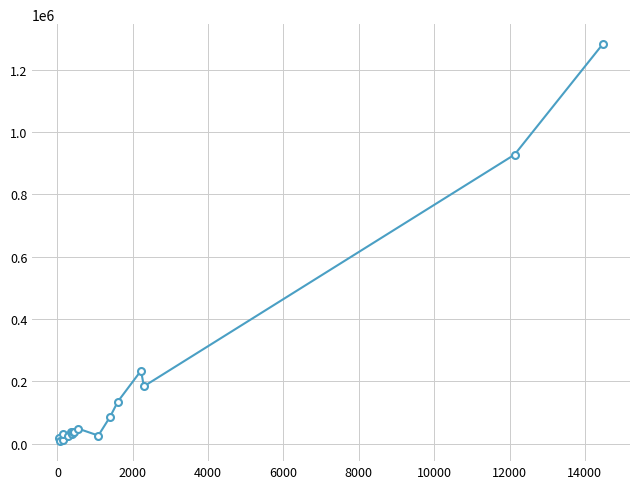

What is the difference between the maximum and second lowest values?

1270043.7